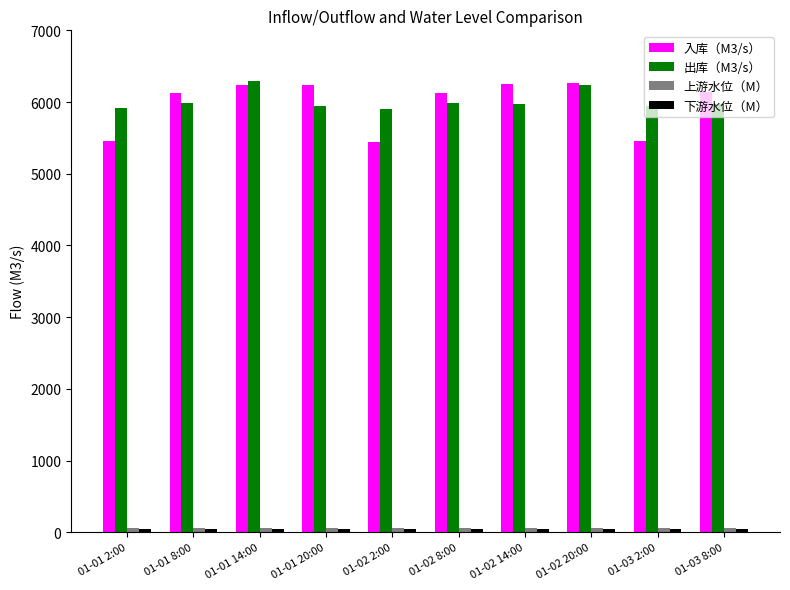

The 入库（M3/s） series shows 1369.6 at 01-01 8:00. True or false?

False